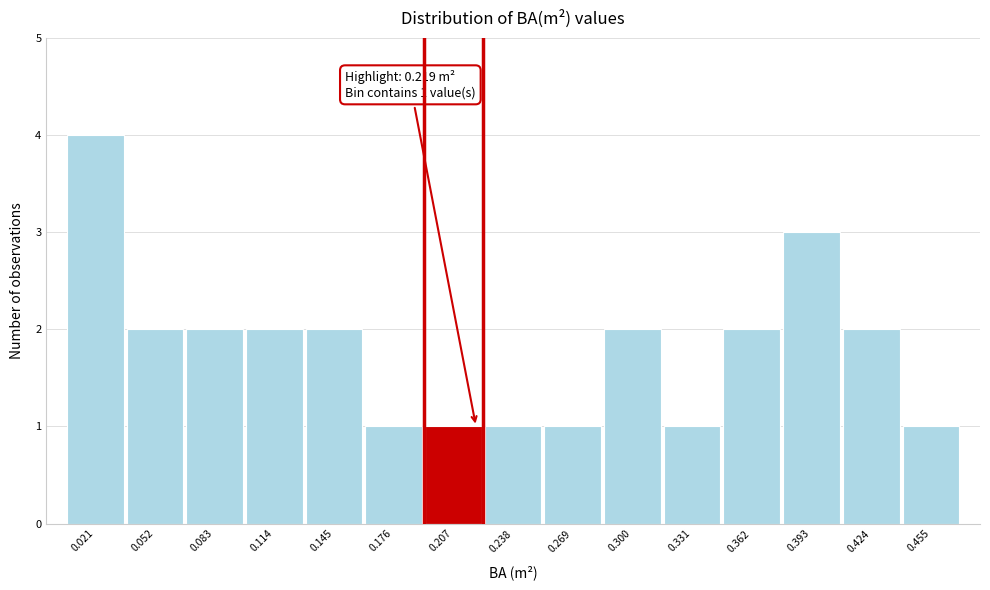

Over which range of the x-axis is the bar tallest?

0.005 to 0.035